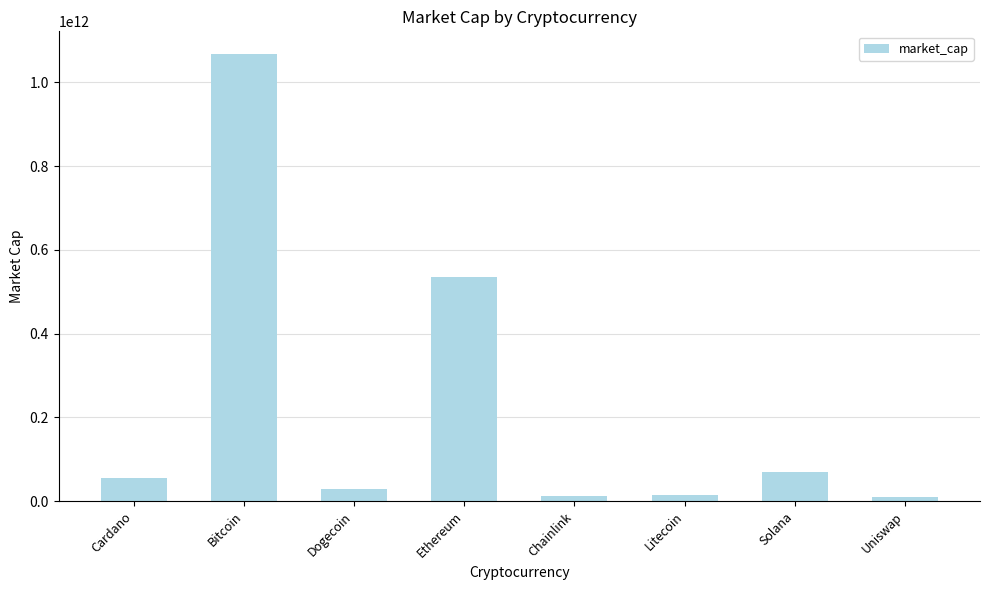

Between Litecoin and Solana, which is larger?

Solana